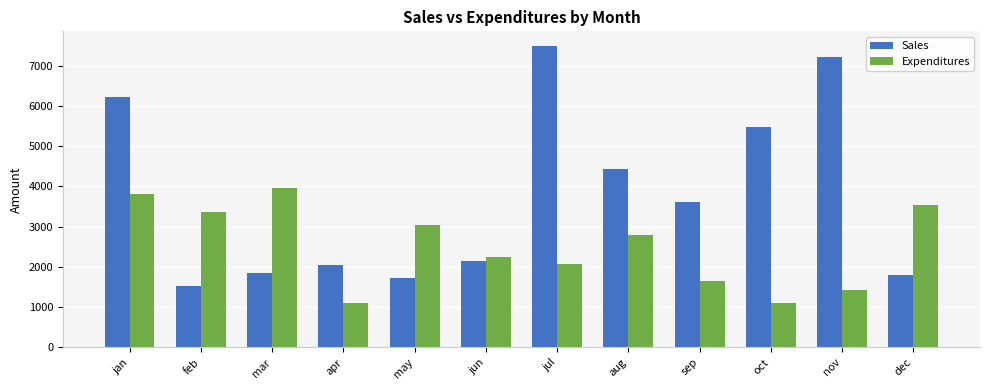

What is the label of the 6th bar from the left?

jun